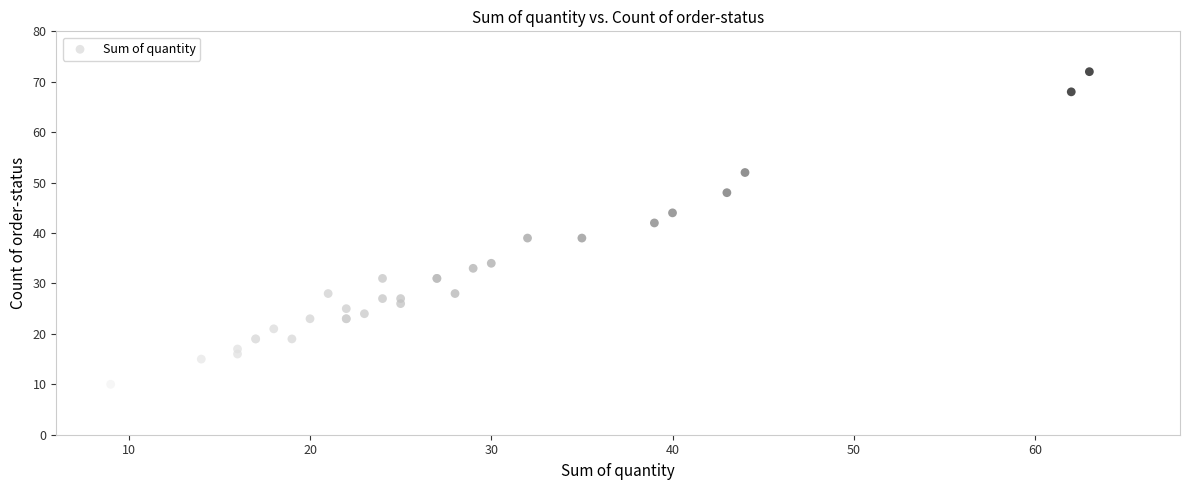

What Y value in the scatter plot is closest to 41?

42